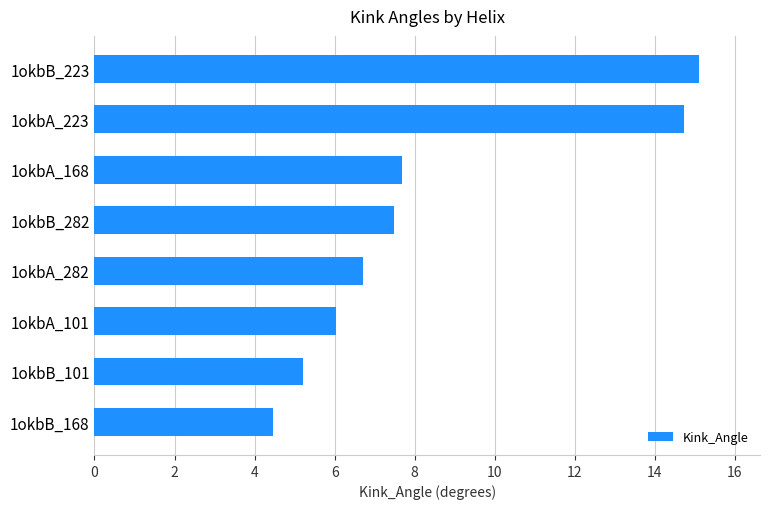

What is the difference between the second highest and minimum values?

10.3